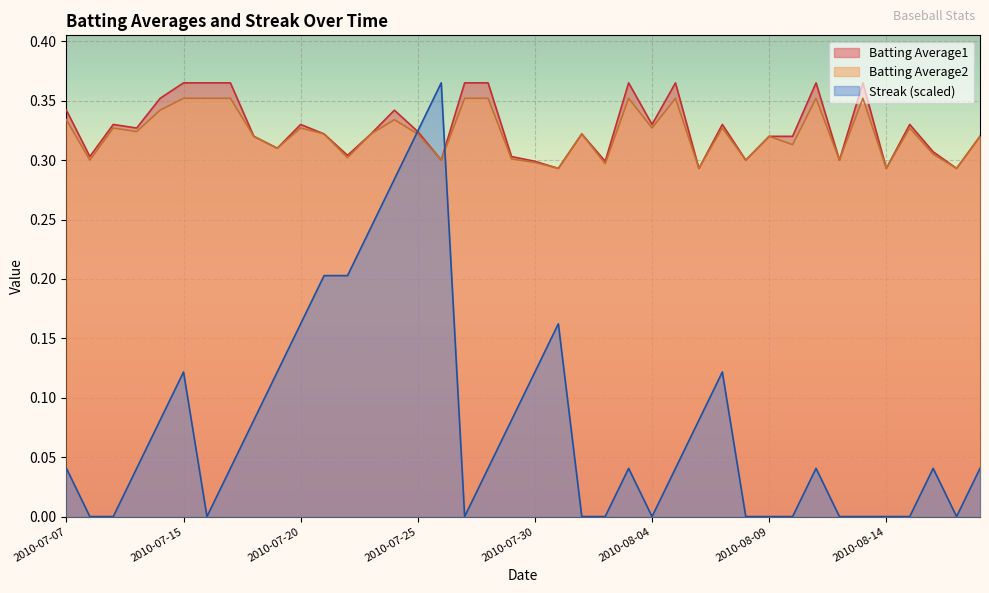

Where do Batting Average2 and Streak first cross each other?

2010-07-24 and 2010-07-25